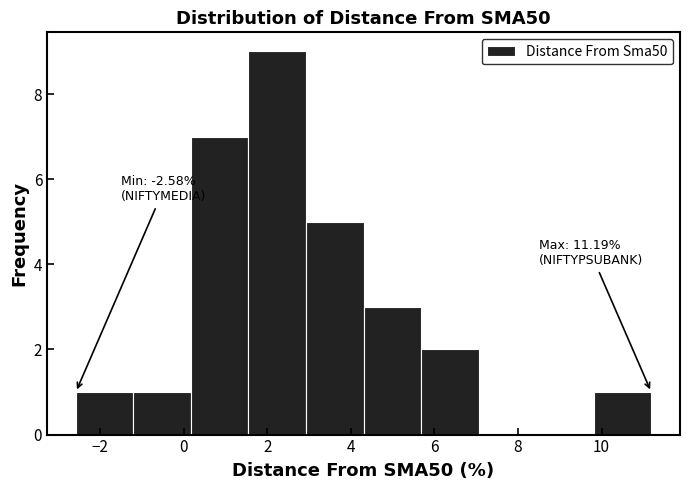

Which range on the x-axis has the tallest bar?

1.6 to 3.0